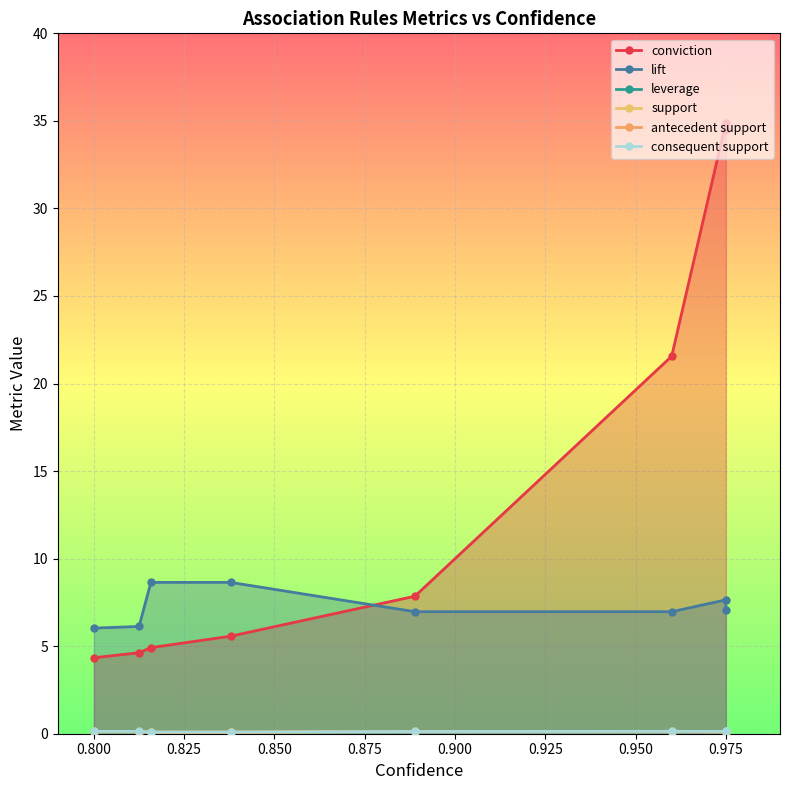

What is the value of the lift point at the 1st from the left?

6.0